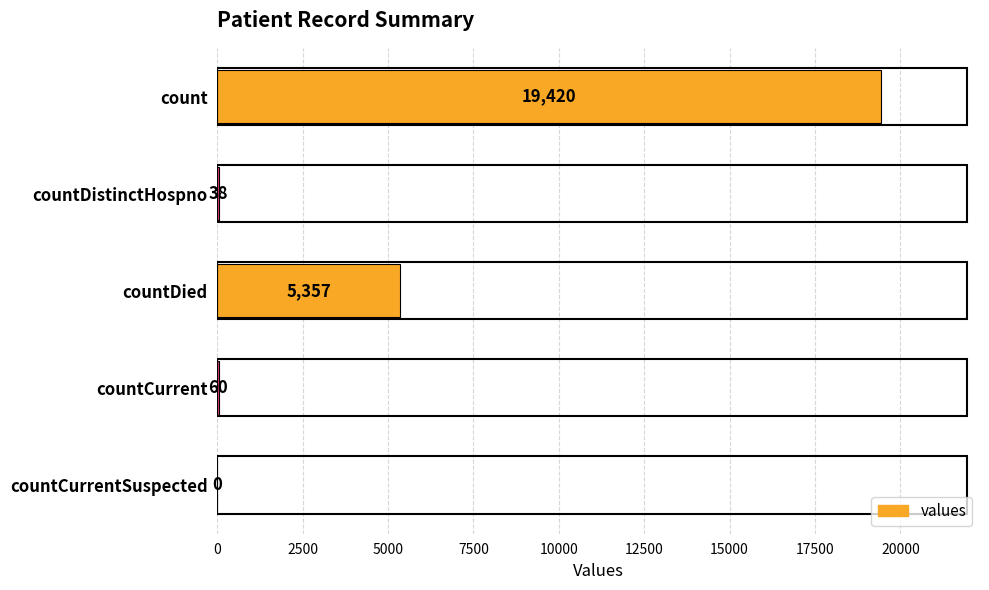

Where is the data nearest to the value 9710?

countDied